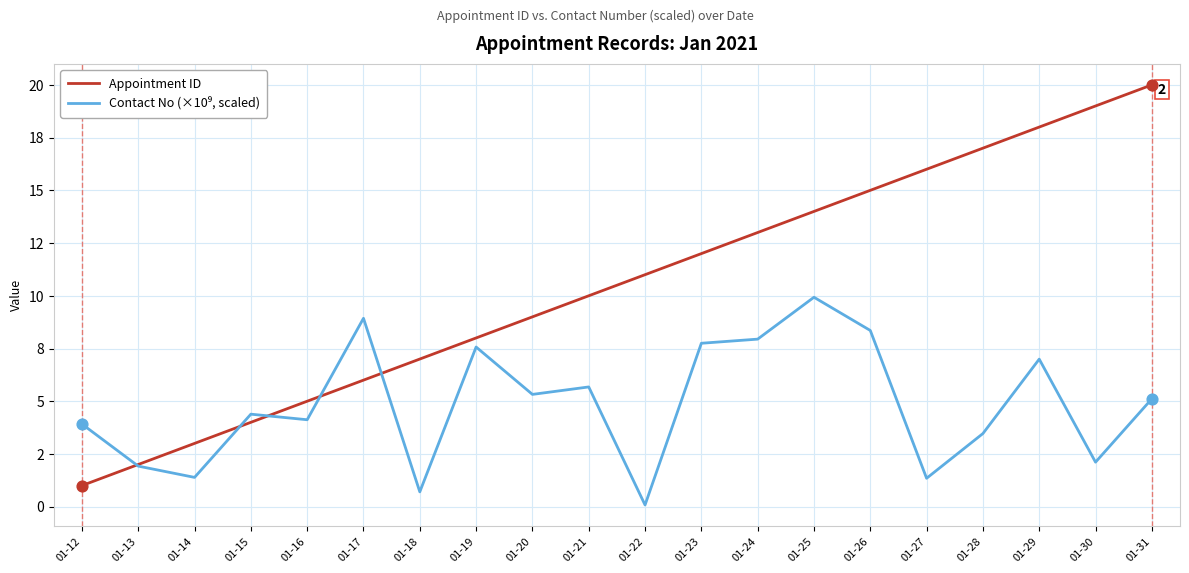

At which category is the sum across all series the highest?

01-31